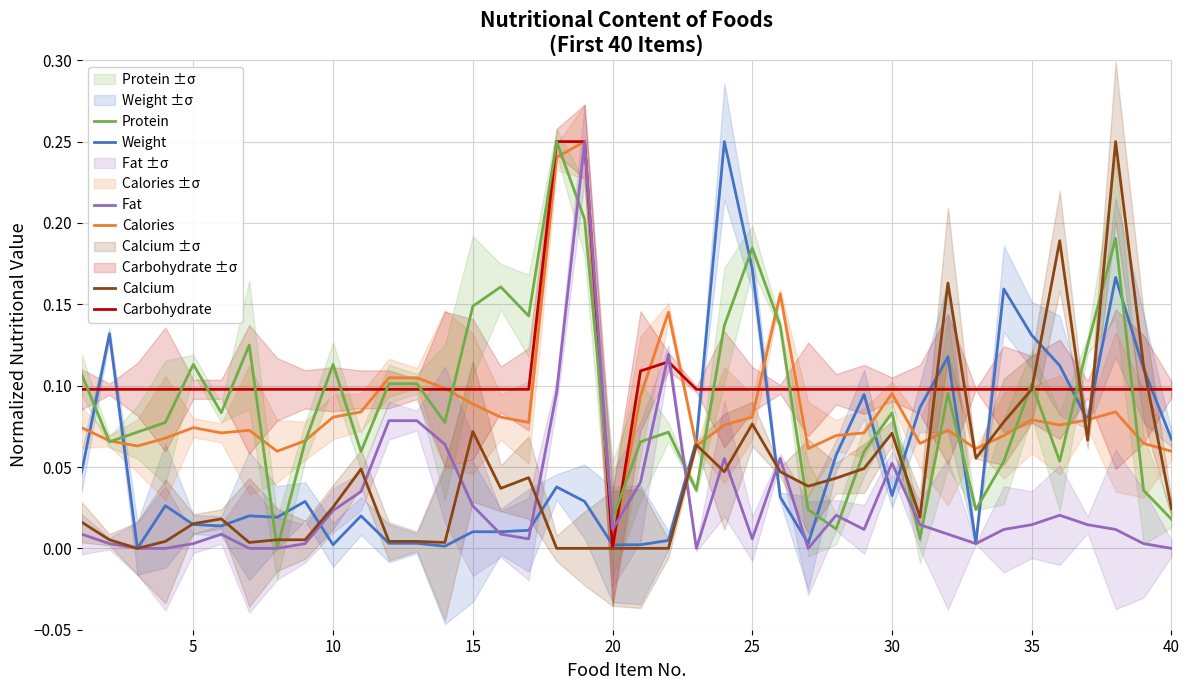

What is the value of the Calories point at the 1st from the left?

0.1